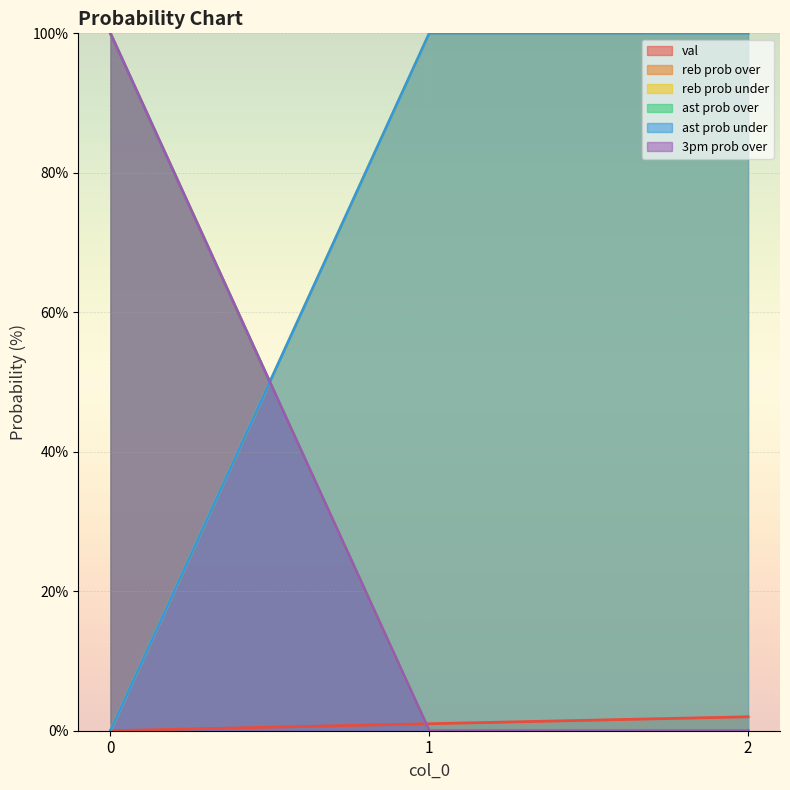

How many distinct data groups are displayed?

6